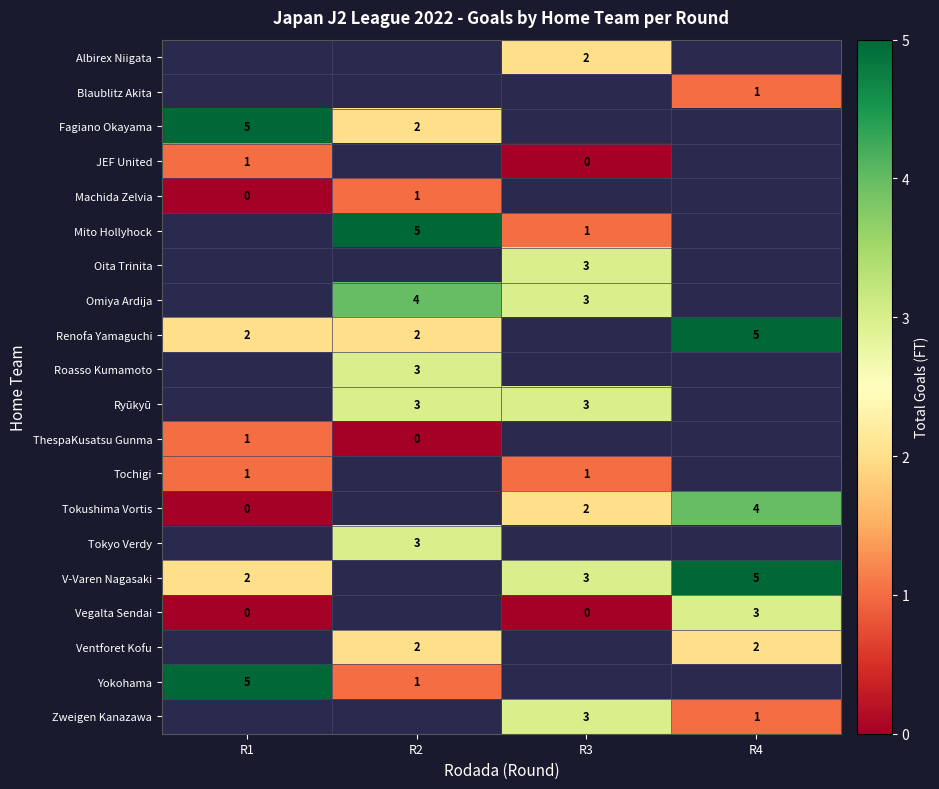

What is the greatest value displayed?

5.0